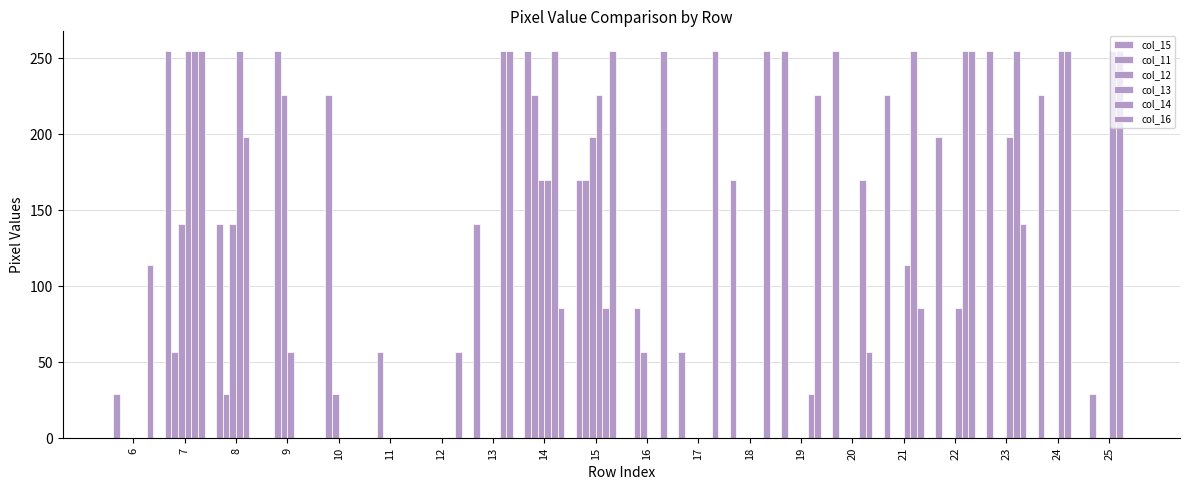

How many series are shown in this chart?

6